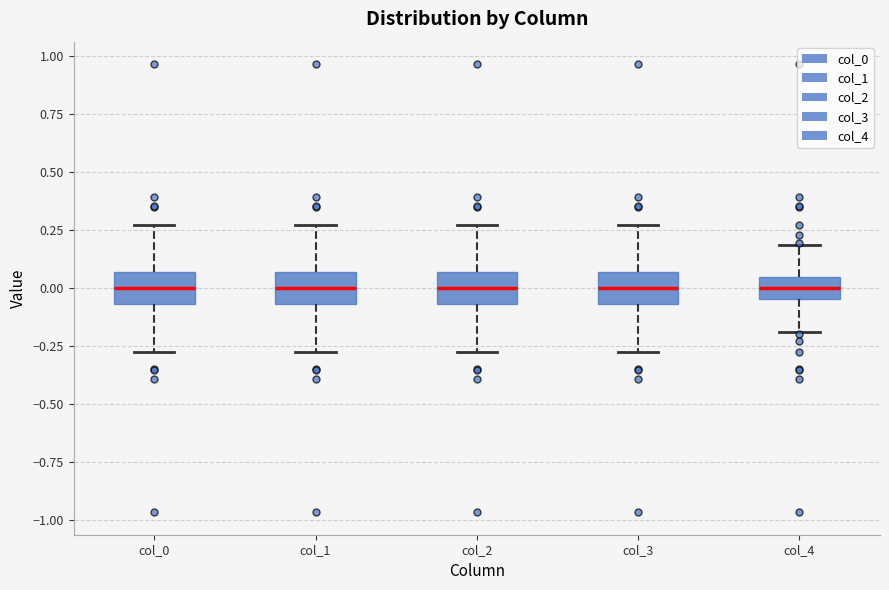

Reading left to right, read every box against the y-axis: the position of its median line, the range the box covers, and the ends of its whiskers. The values are not printed on the chart, so give them approximately, as read against the axis.

col_0: median 0.00, box -0.05 to 0.05, whiskers -0.25 to 0.25
col_1: median 0.00, box -0.05 to 0.05, whiskers -0.25 to 0.25
col_2: median 0.00, box -0.05 to 0.05, whiskers -0.25 to 0.25
col_3: median 0.00, box -0.05 to 0.05, whiskers -0.25 to 0.25
col_4: median 0.00, box -0.05 to 0.05, whiskers -0.20 to 0.20